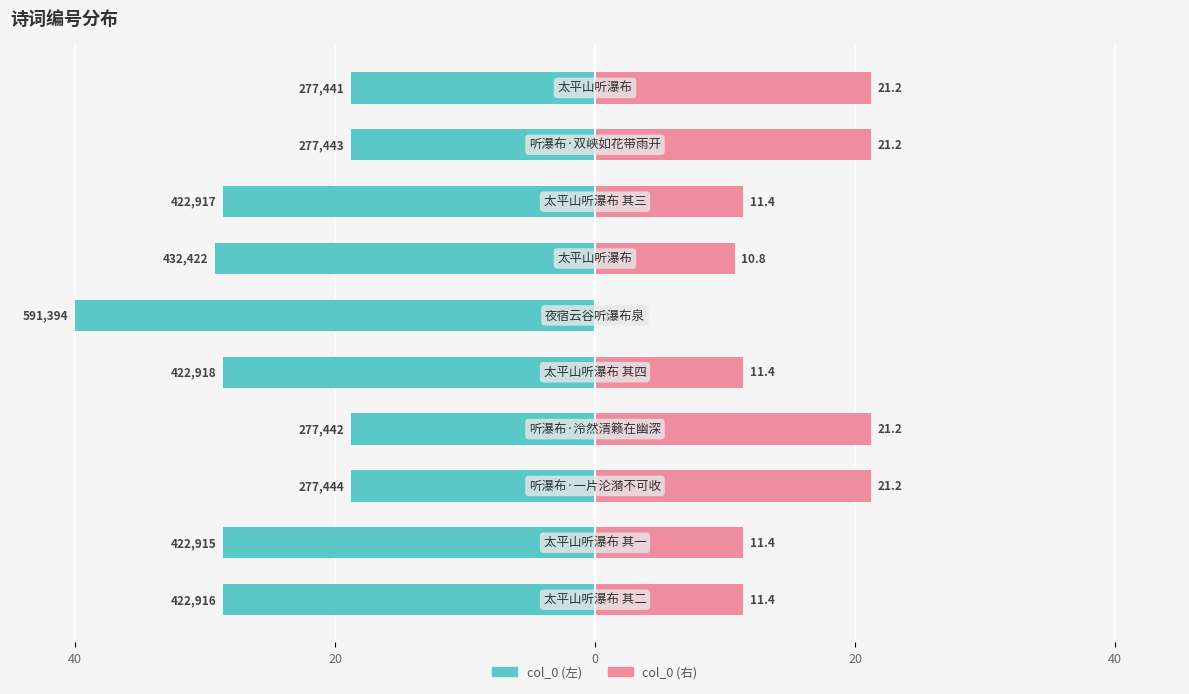

What is the minimum value shown in the chart?

-40.0